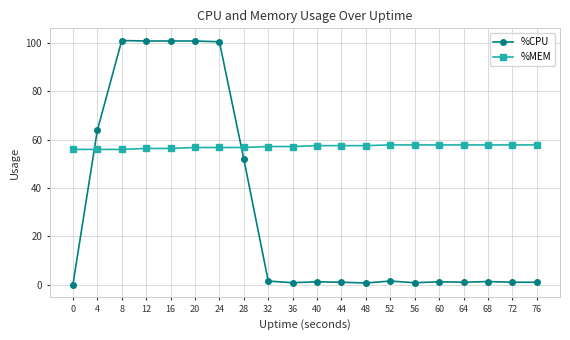

At how many categories does at least one series exceed 27?

20